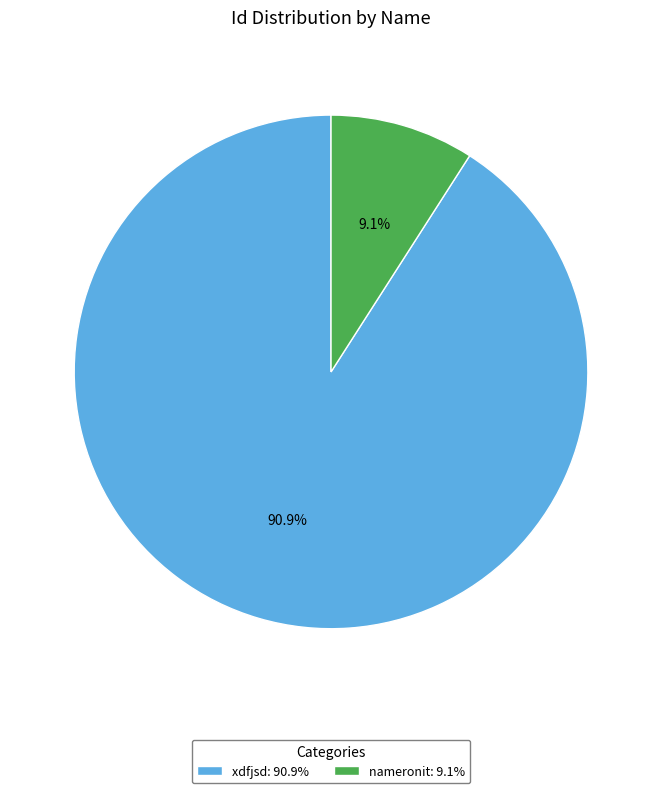

How many slices are in this pie chart?

2